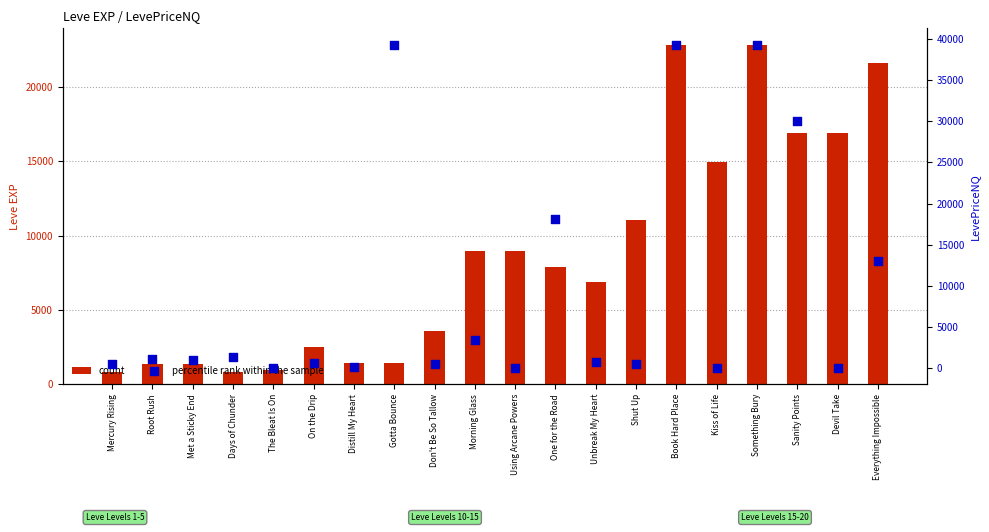

At which category is the sum across all series the highest?

Book Hard Place